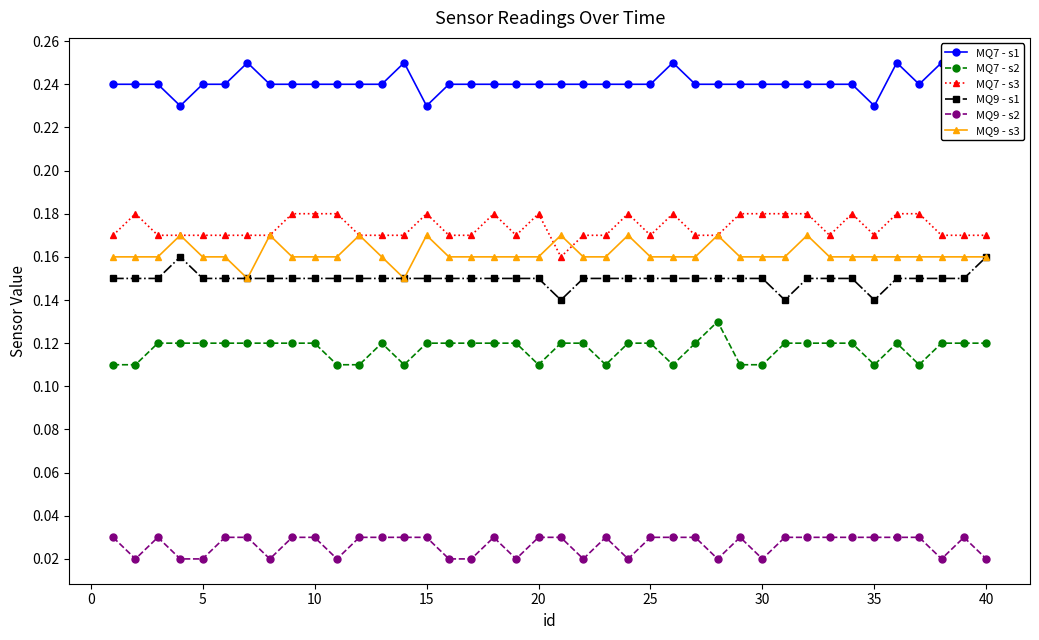

True or false: MQ9 - s2 and MQ7 - s2 intersect in this chart.

False